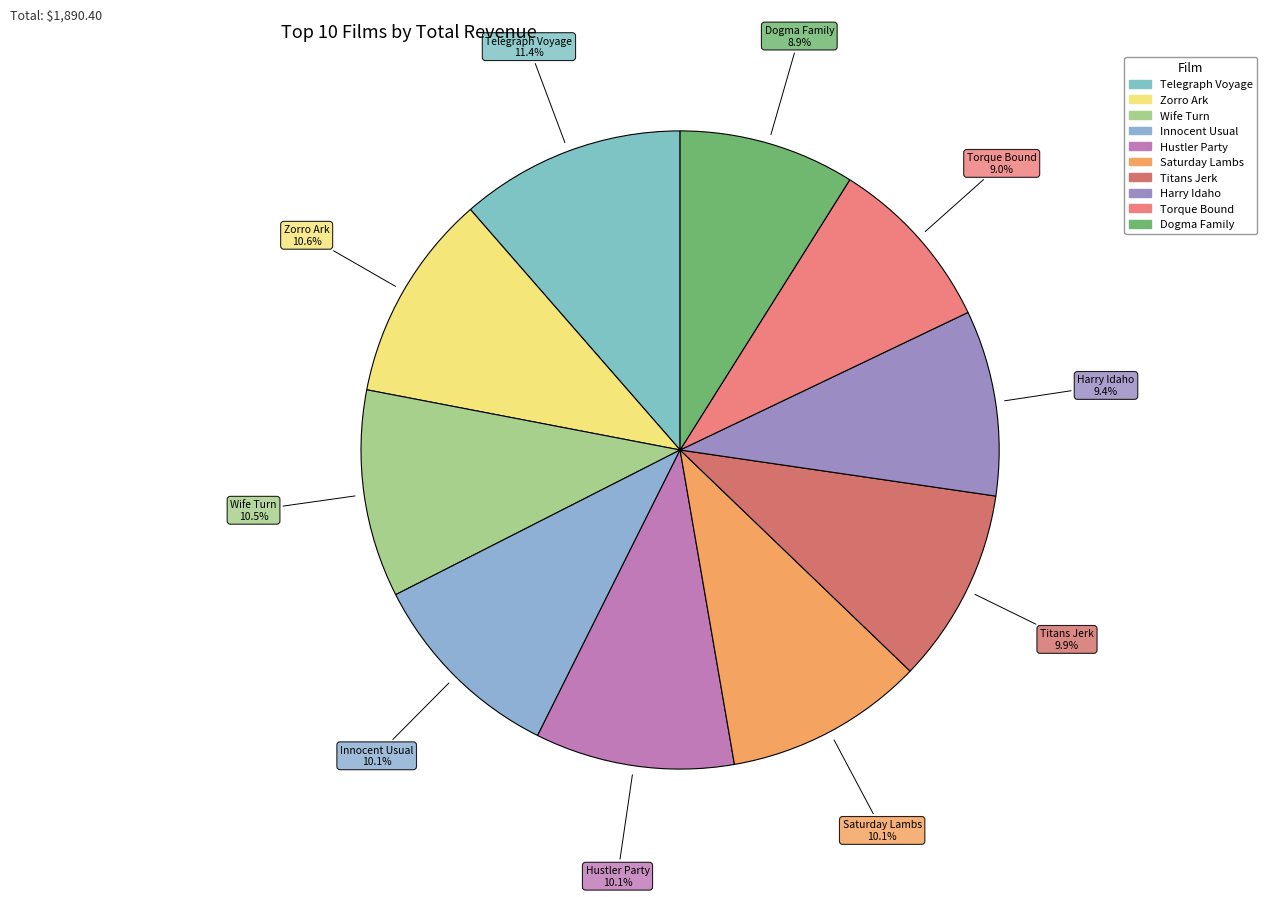

Does any single category account for the majority?

No